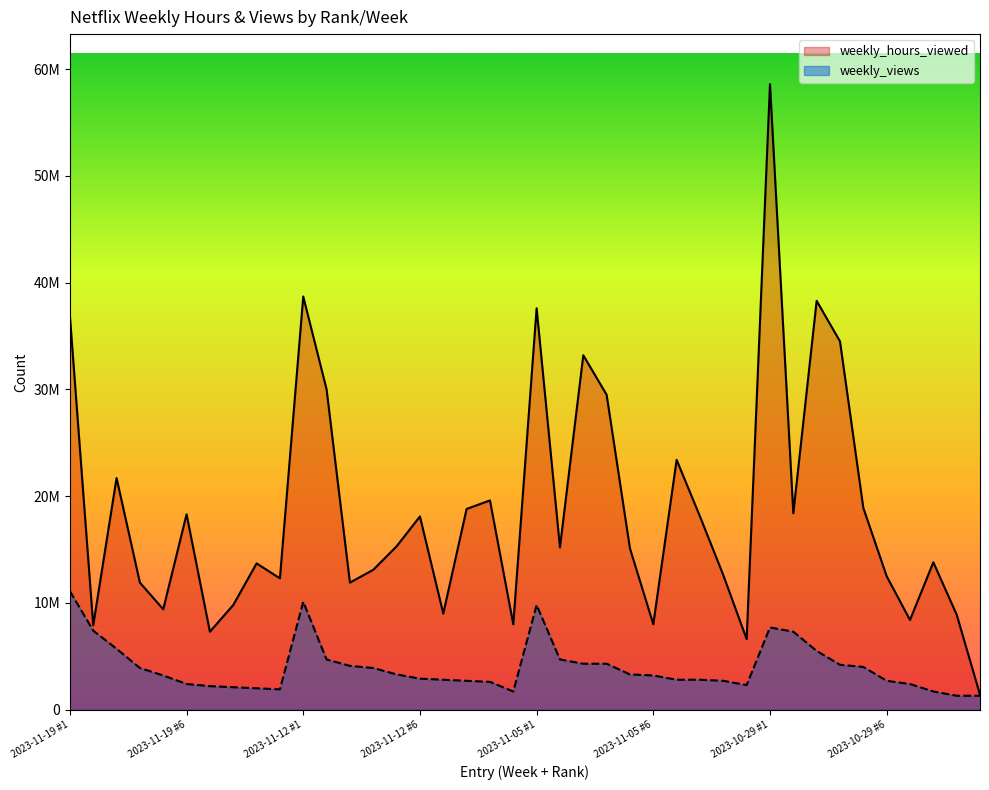

What are all the series names shown in the legend?

weekly_hours_viewed, weekly_views